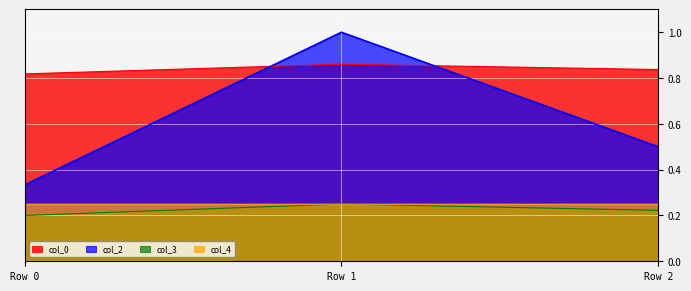

Which label corresponds to the smallest value in the chart?

Row 0